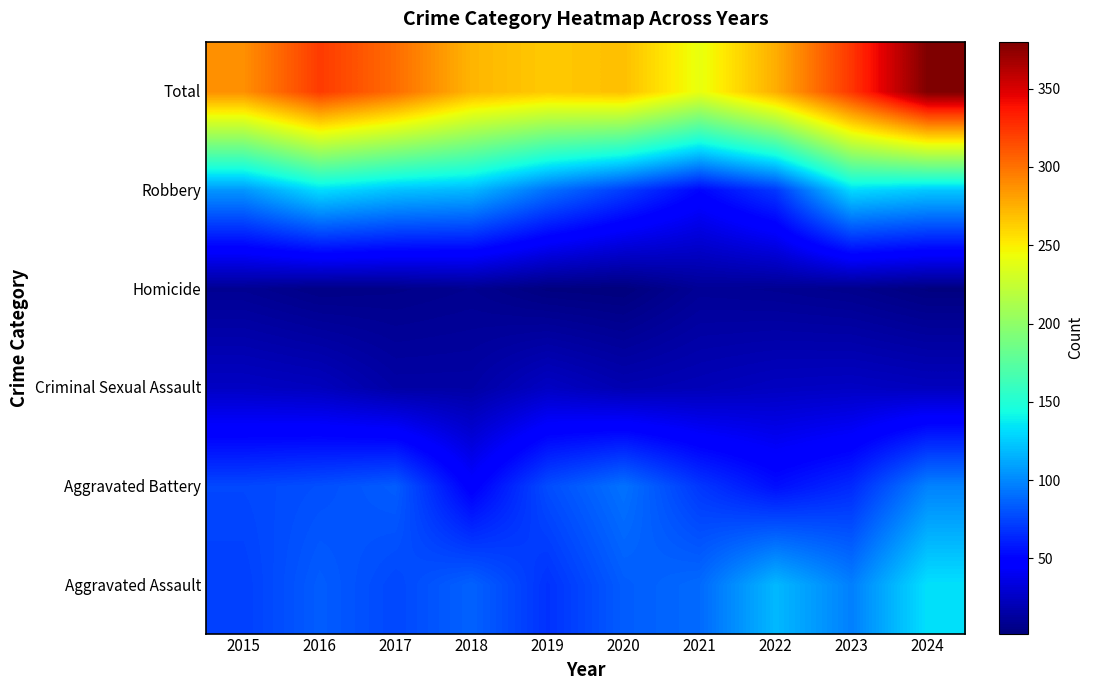

Reading right to left, extract all data points from this chart.

Aggravated Assault: 2024=133	2023=97	2022=118	2021=89	2020=84	2019=68	2018=86	2017=76	2016=84	2015=73
Aggravated Battery: 2024=98	2023=65	2022=55	2021=70	2020=92	2019=78	2018=47	2017=84	2016=79	2015=76
Criminal Sexual Assault: 2024=23	2023=25	2022=24	2021=21	2020=19	2019=25	2018=15	2017=15	2016=23	2015=25
Homicide: 2024=3	2023=7	2022=9	2021=10	2020=2	2019=3	2018=8	2017=6	2016=5	2015=9
Robbery: 2024=123	2023=130	2022=70	2021=51	2020=72	2019=91	2018=117	2017=121	2016=131	2015=105
Total: 2024=380	2023=324	2022=276	2021=241	2020=269	2019=265	2018=273	2017=302	2016=322	2015=288